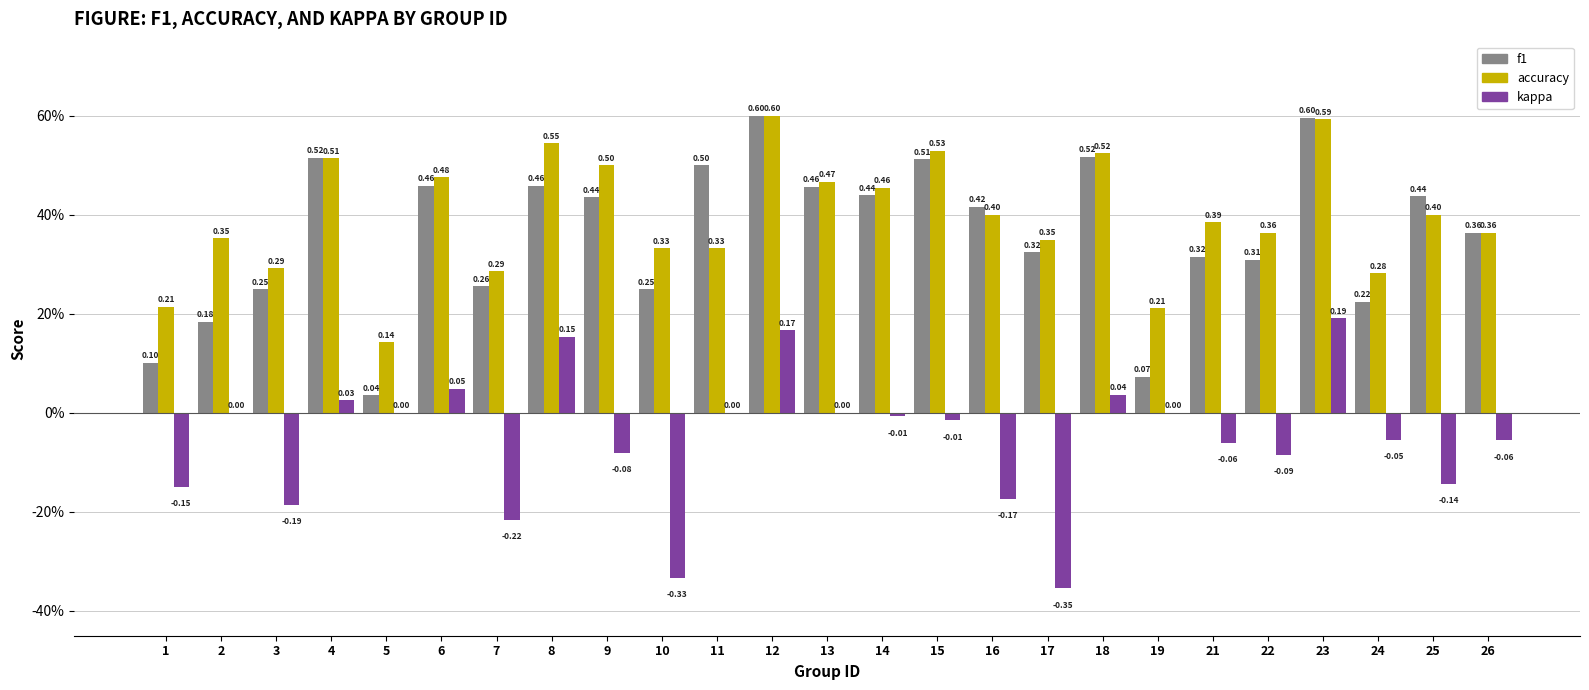

Rank the series by their maximum value, from highest to lowest.

f1, accuracy, kappa